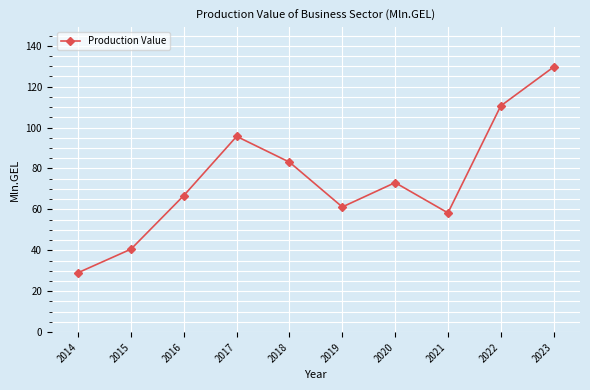

Reading left to right, extract all data points from this chart.

29.1	40.6	66.8	95.7	83.1	61.2	73.1	58.3	110.6	129.6